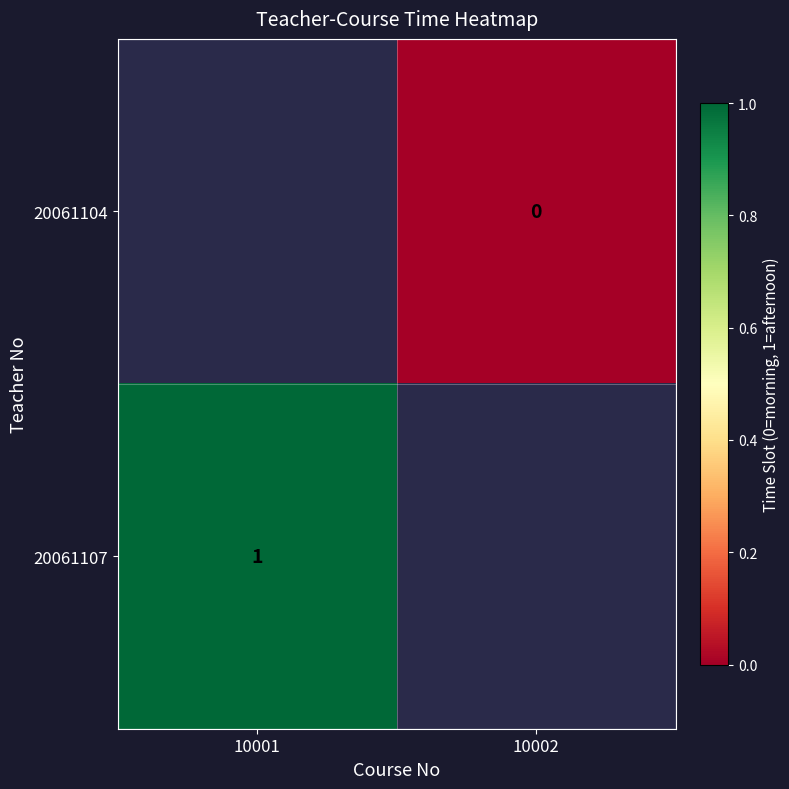

Is the value of 20061107 at 10001 greater than the value of 20061104 at 10002?

Yes